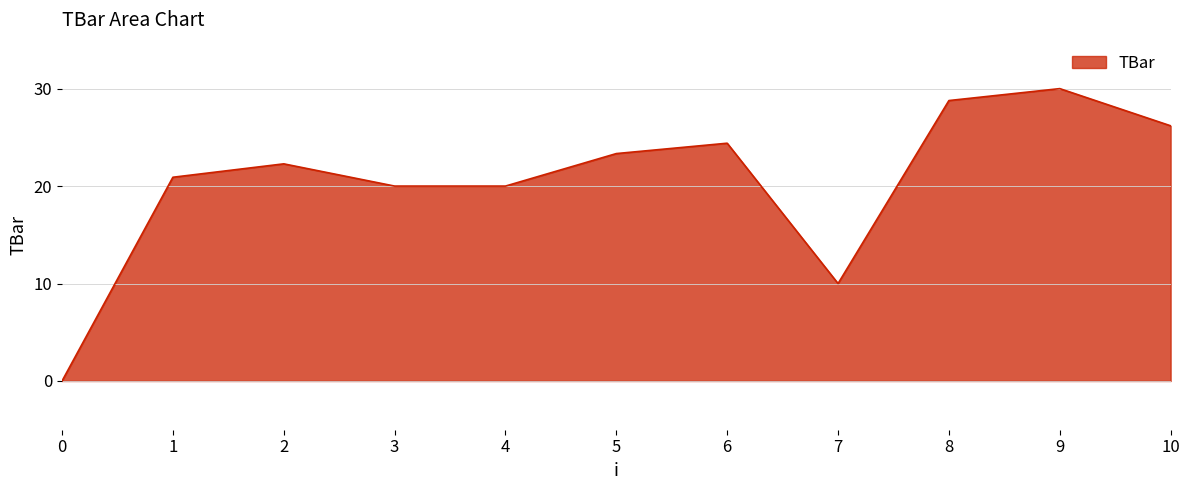

True or false: the data shows 5.5 at 7.

False